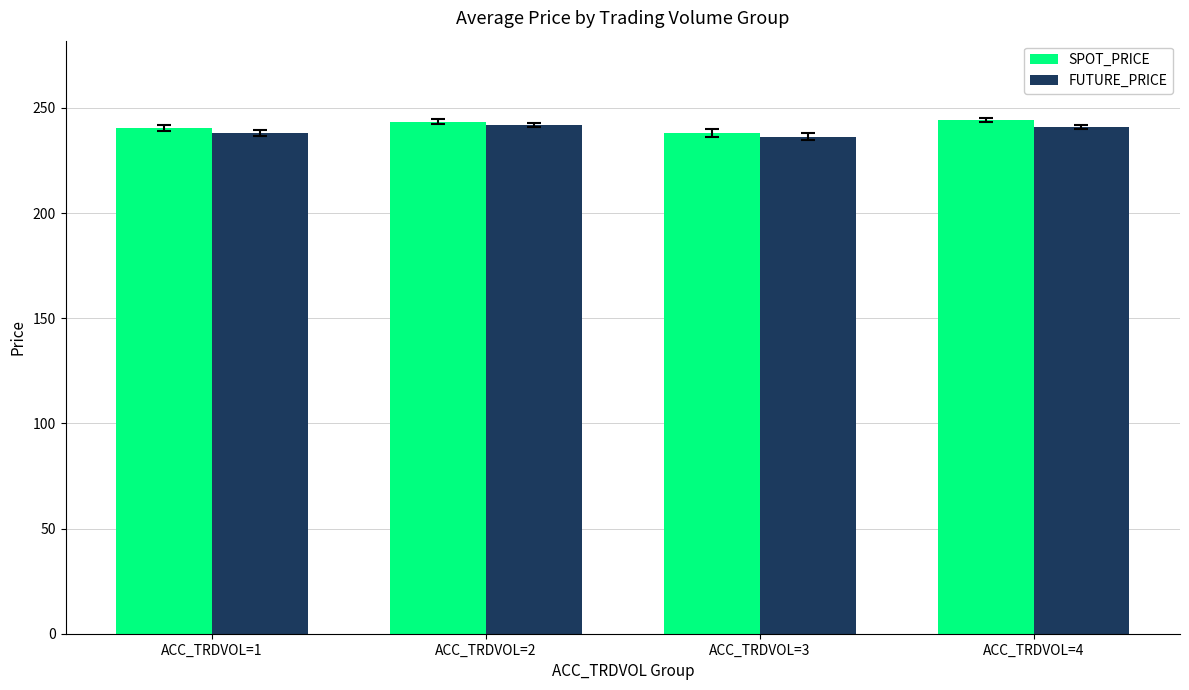

Count the FUTURE_PRICE values in the range 238 to 241.

2